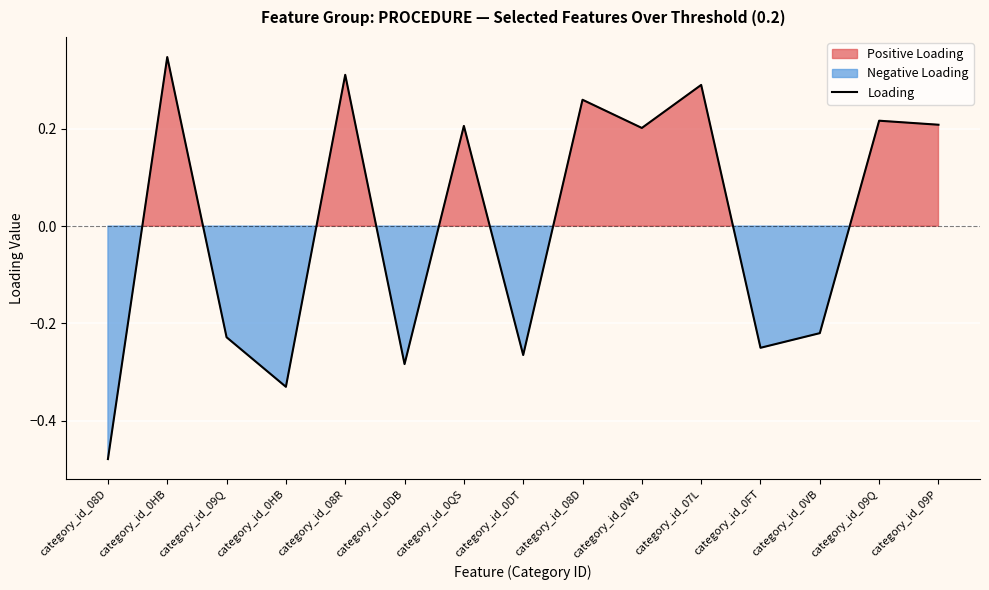

What is the label of the 7th point from the left?

category_id_0QS